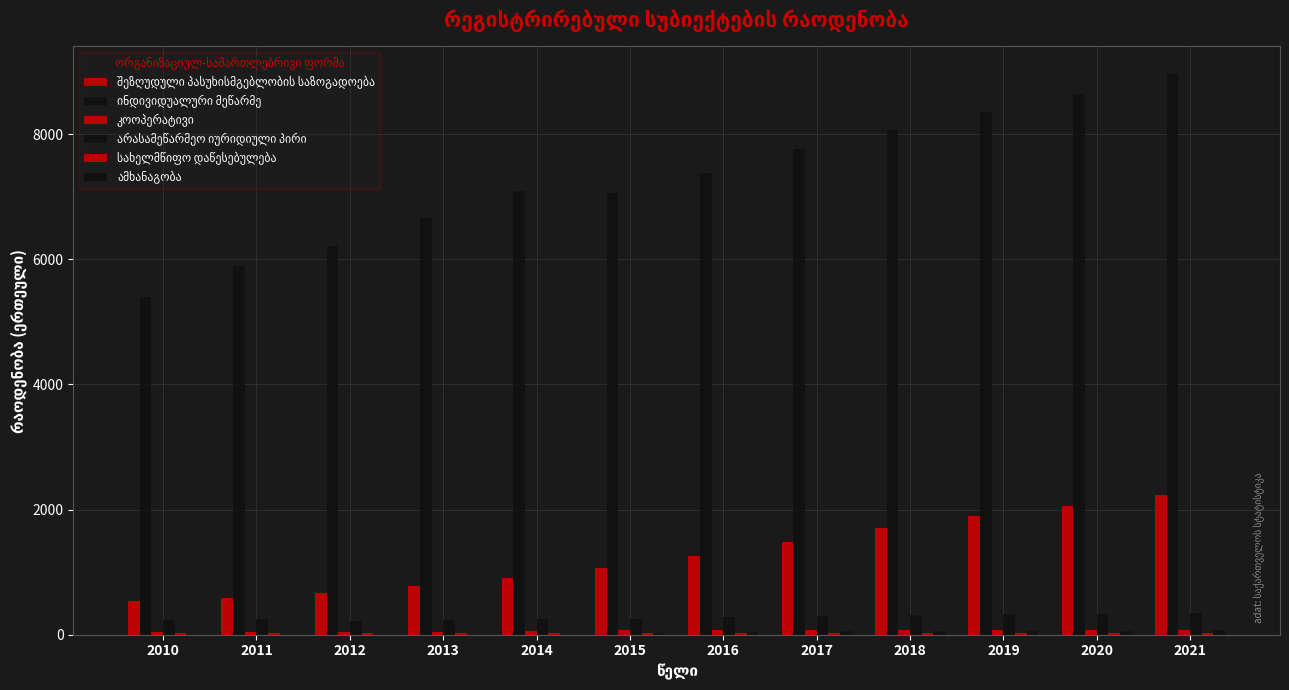

Are the bars horizontal?

No